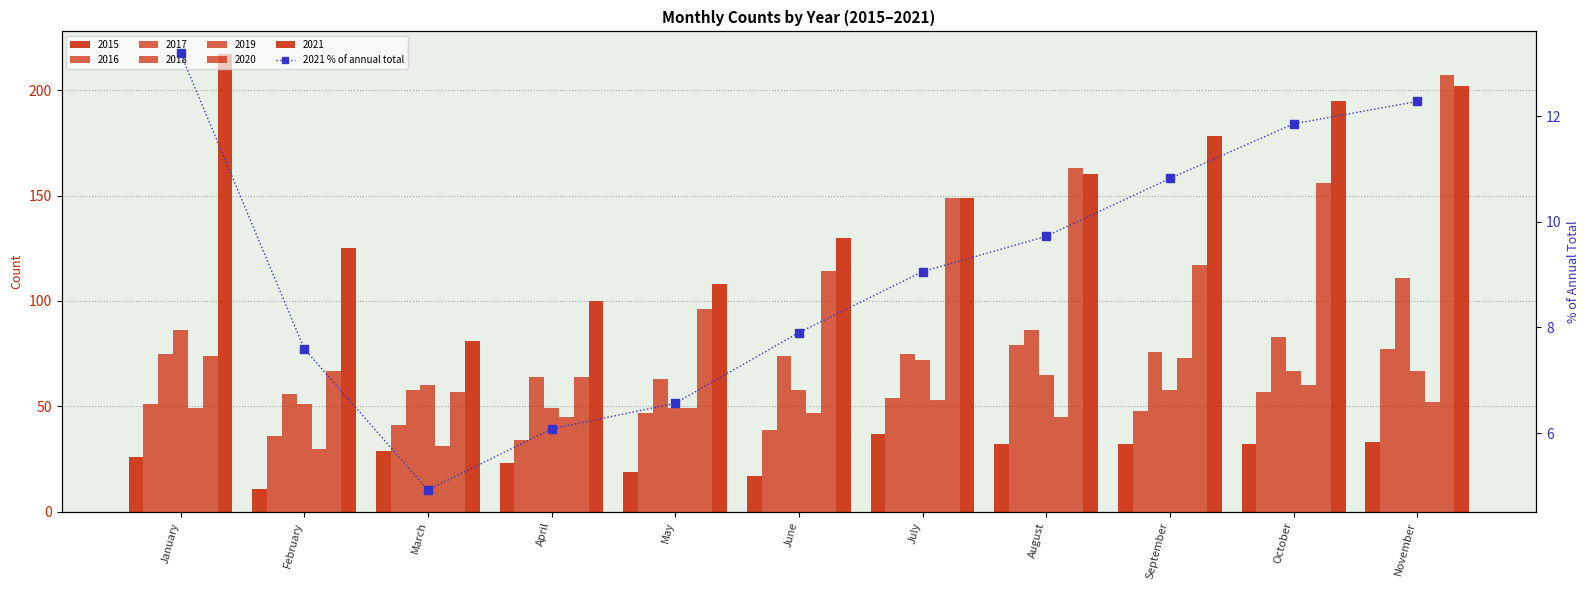

How many data points are above 9?

6